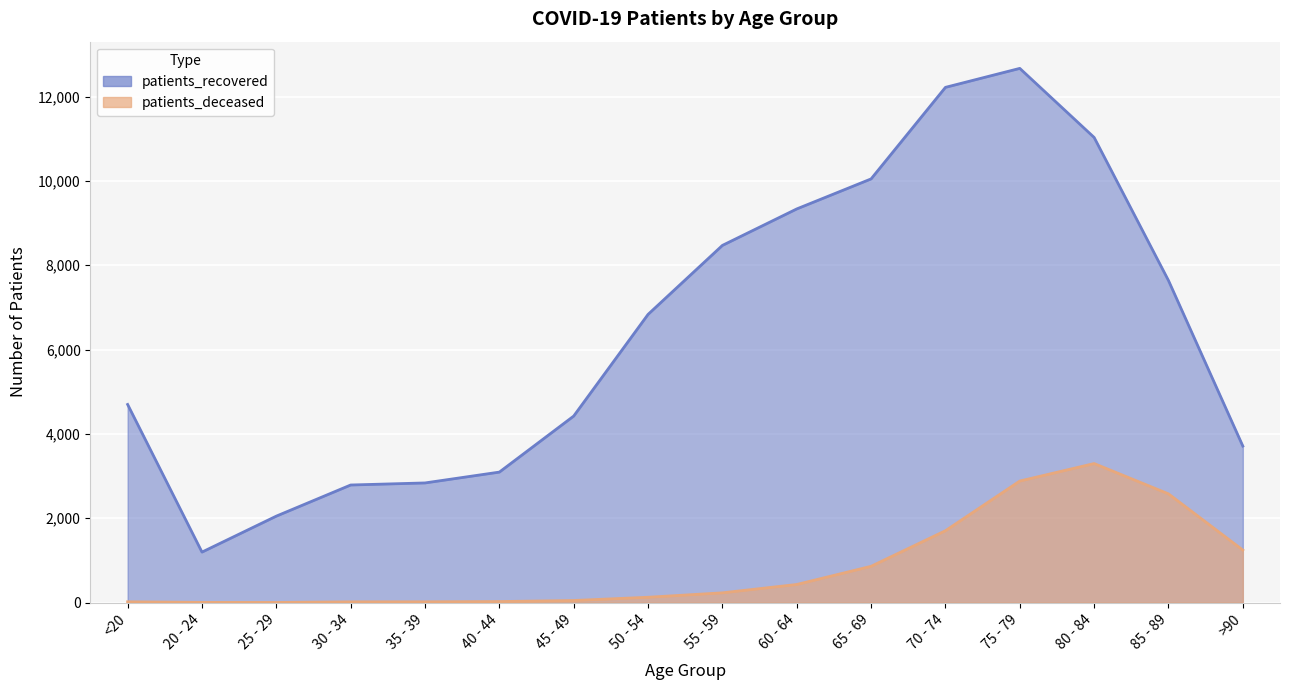

Where is the first local maximum for patients_recovered?

75 - 79